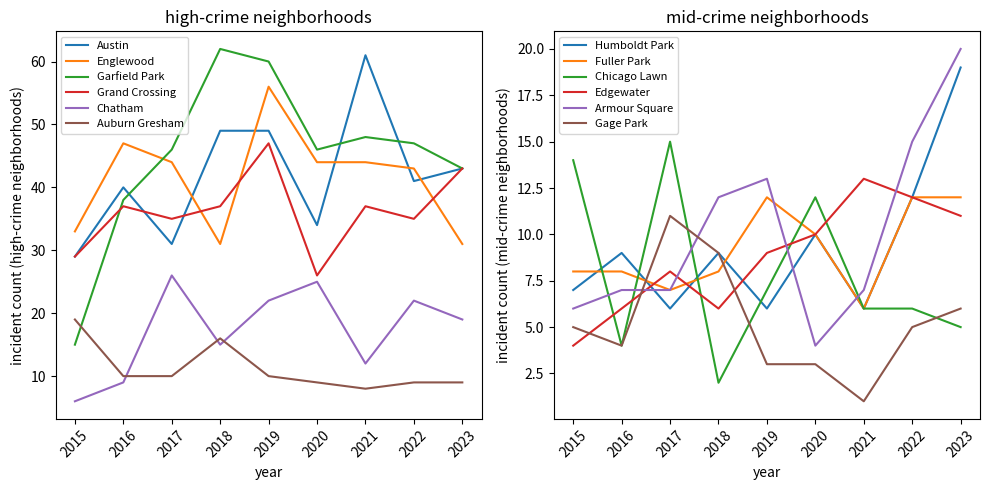

At which category does Auburn Gresham reach its first local valley?

2021